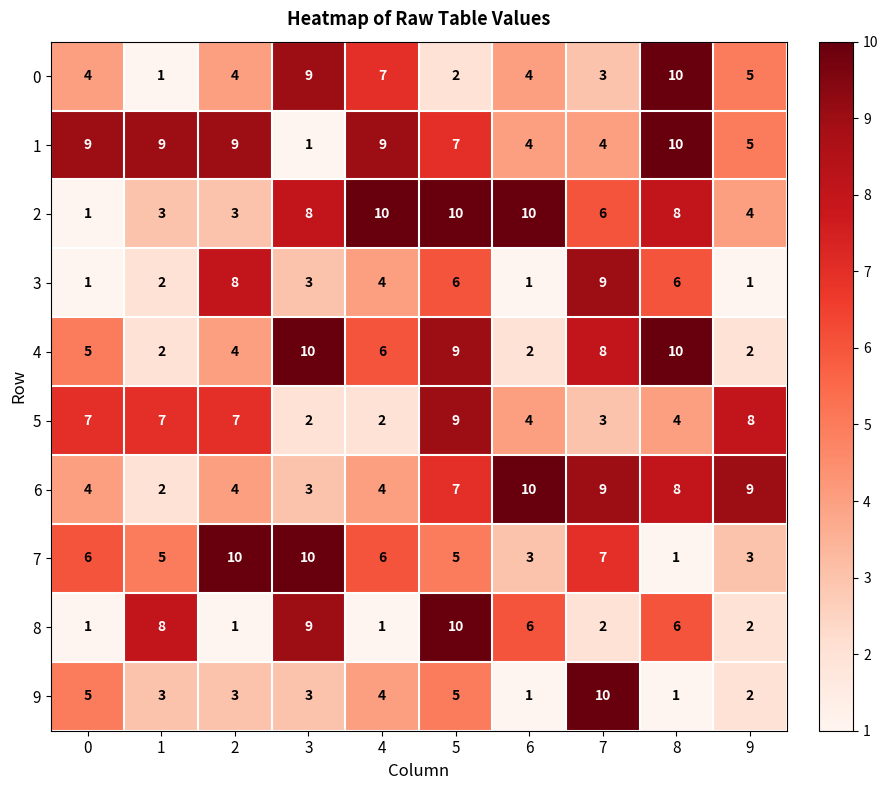

Is it true that 9 equals 3 at 1?

True